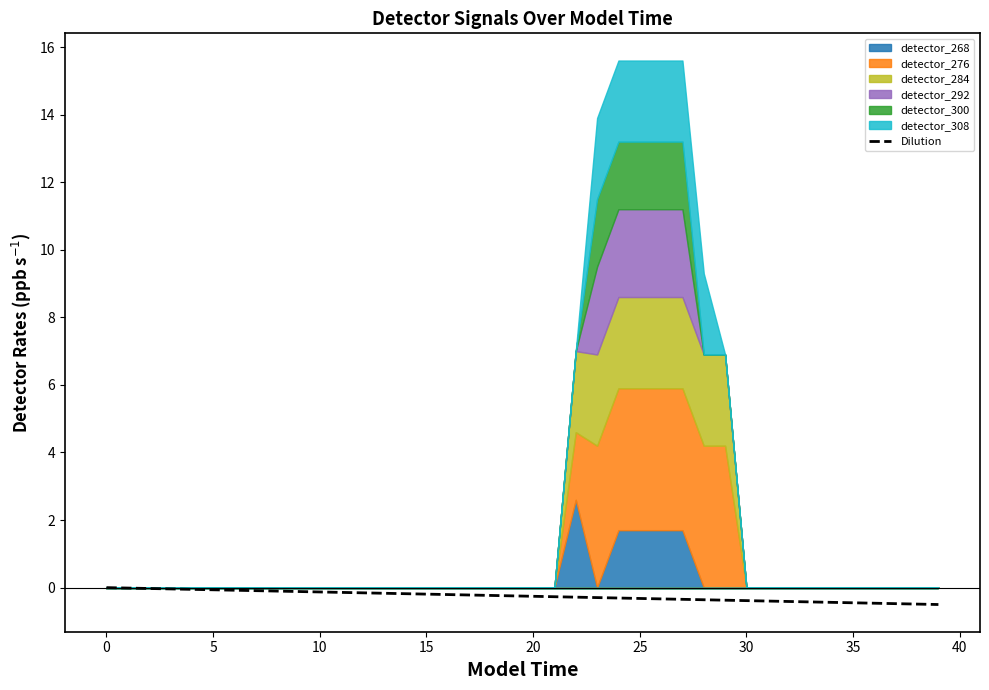

What is the minimum value for Dilution?

-0.5